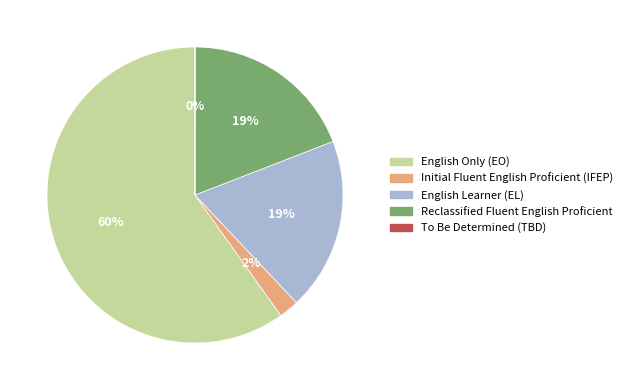

To the nearest percent, what is the difference between the largest and smallest slice percentages?

60%